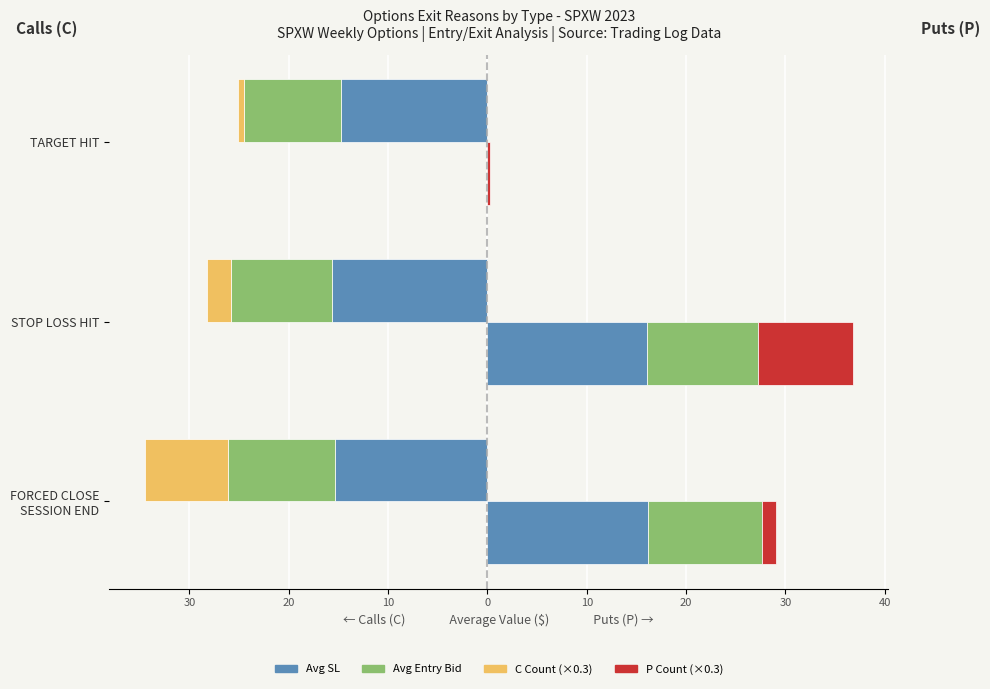

True or false: P - Avg Entry Bid has a value of 19.1 at 30.

False